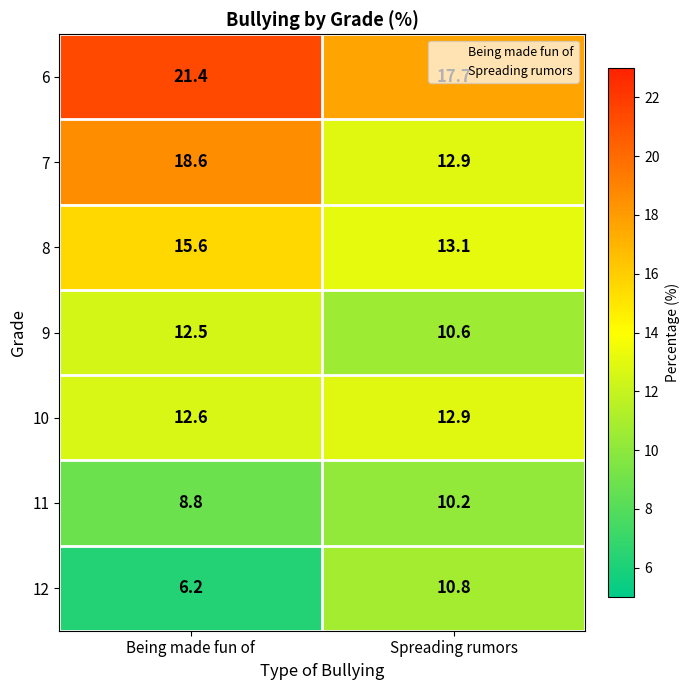

Which series has the widest spread of values?

7